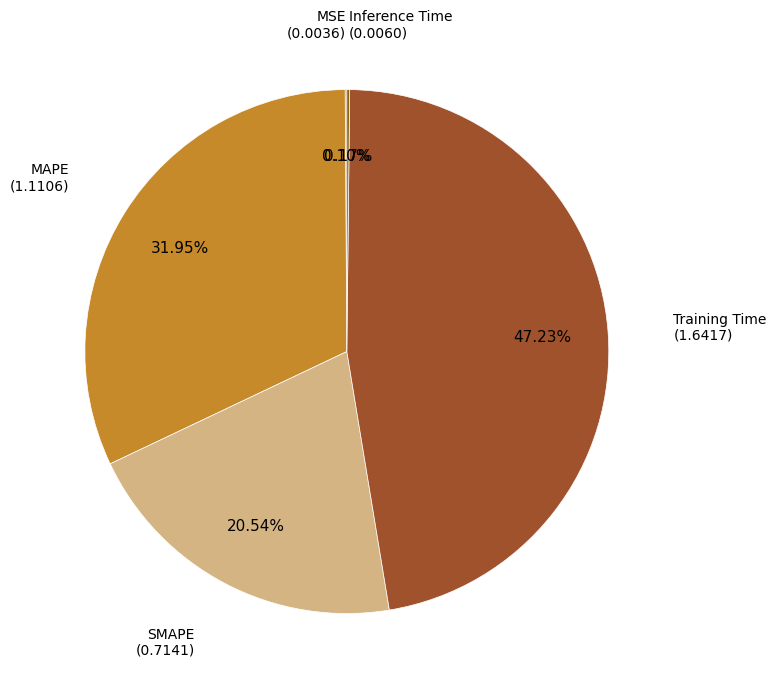

Count the number of slices in the pie.

5